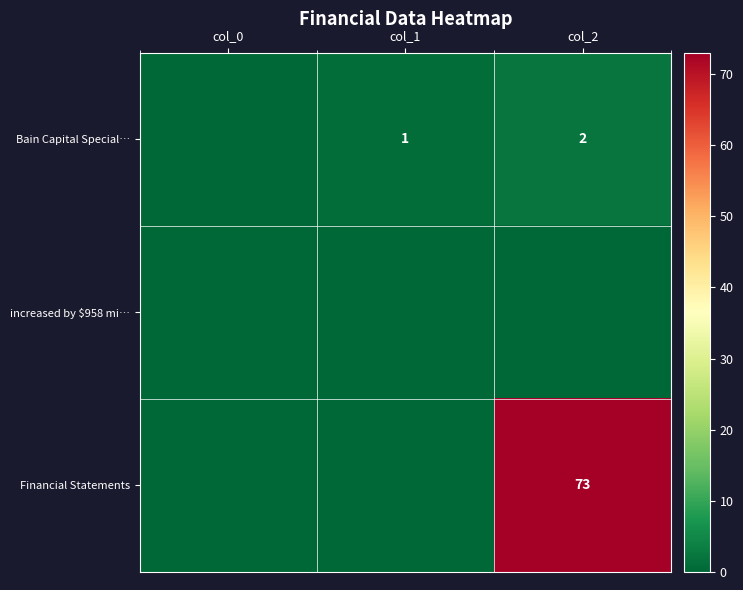

The value of Financial Statements at col_2 is 103. True or false?

False